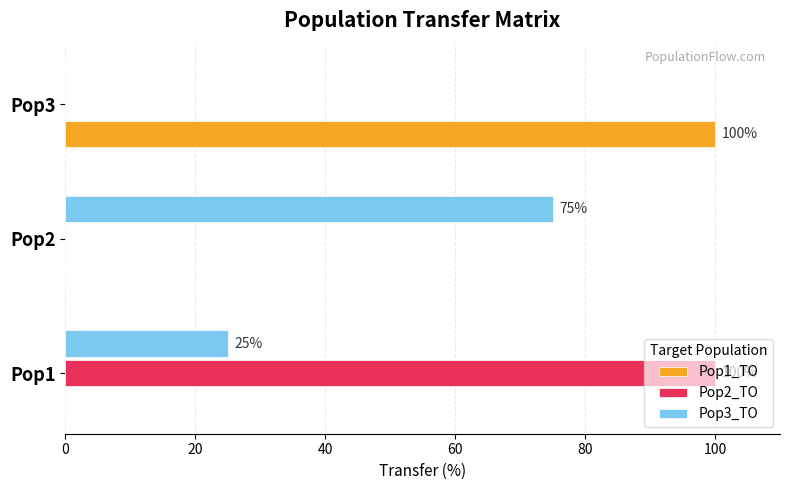

What is the maximum value for Pop2_TO?

100